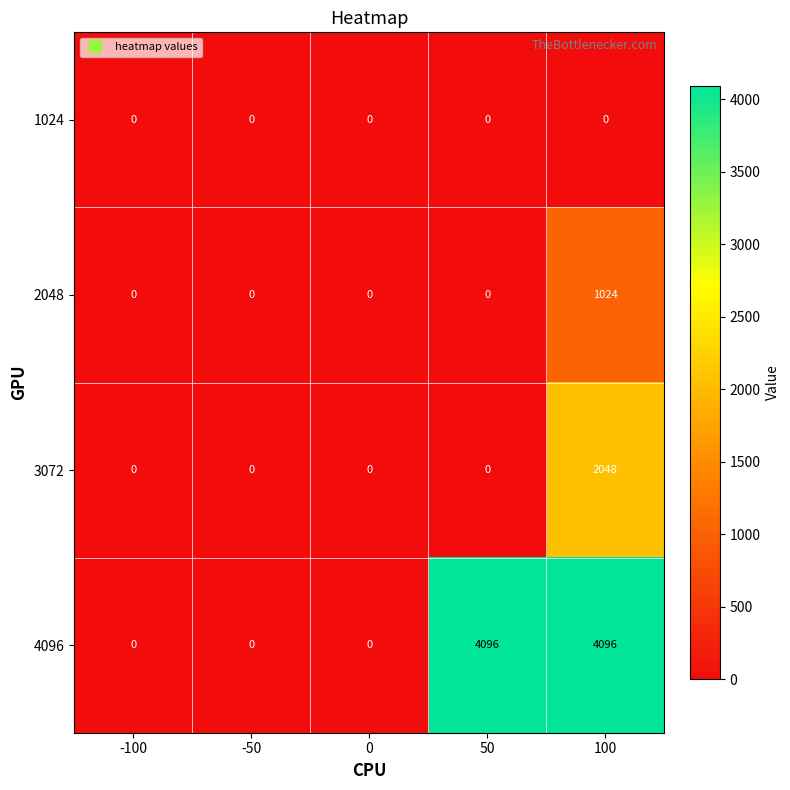

Which series has the widest spread of values?

4096